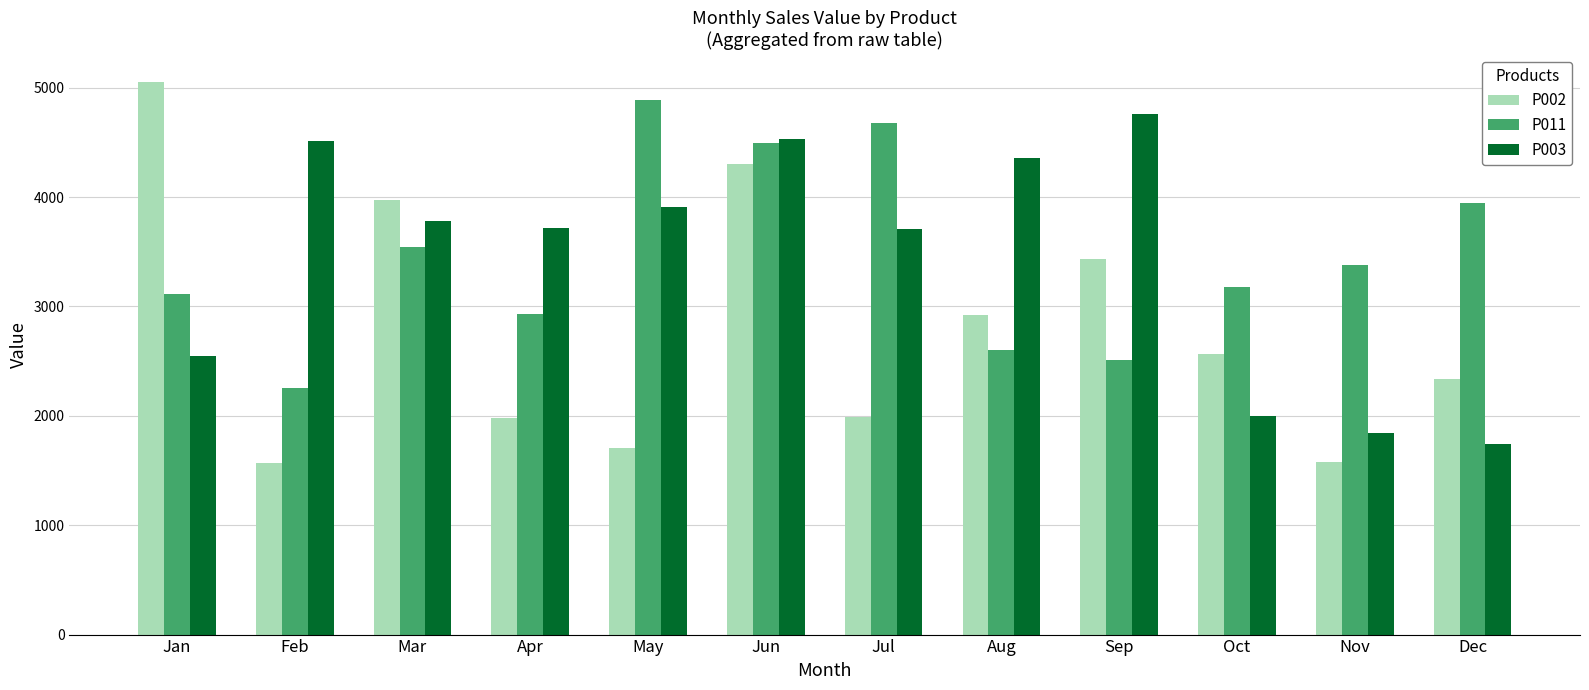

Does the chart contain any negative values?

No